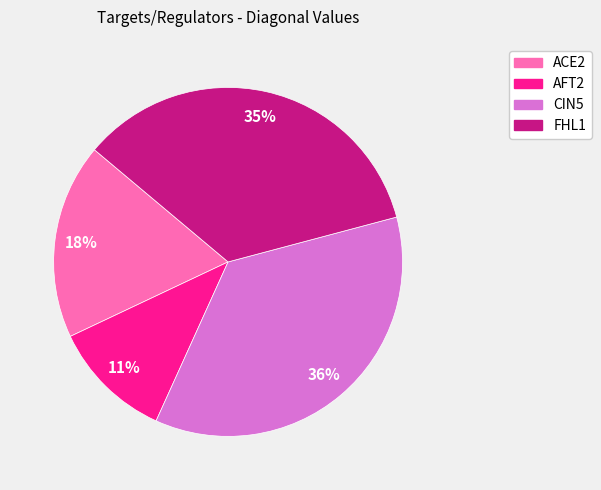

Which category has the biggest portion of the pie?

CIN5